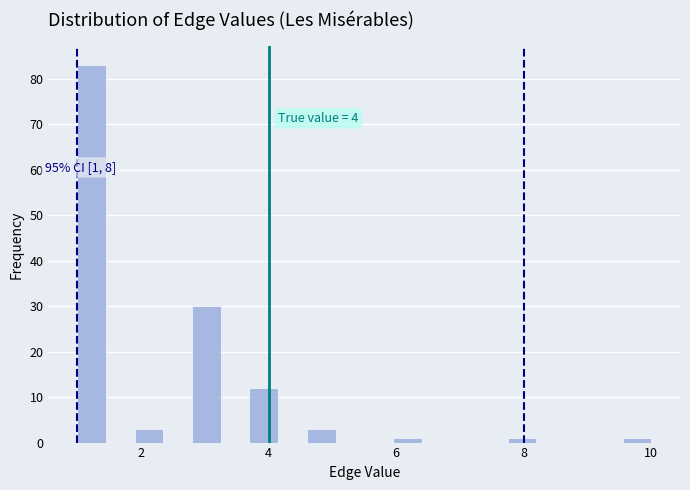

Around what value on the x-axis is the tallest bar? Give the approximate position of its centre, as read against the axis.

1.2